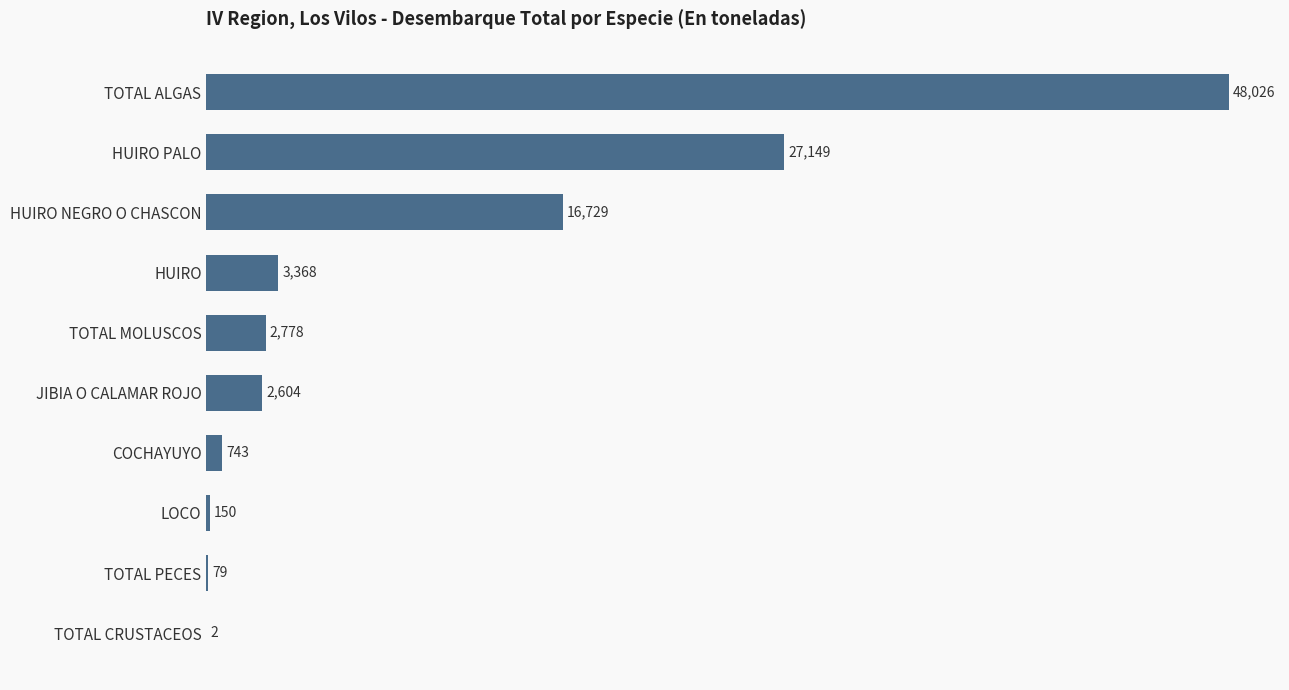

True or false: the data shows 5835 at HUIRO.

False